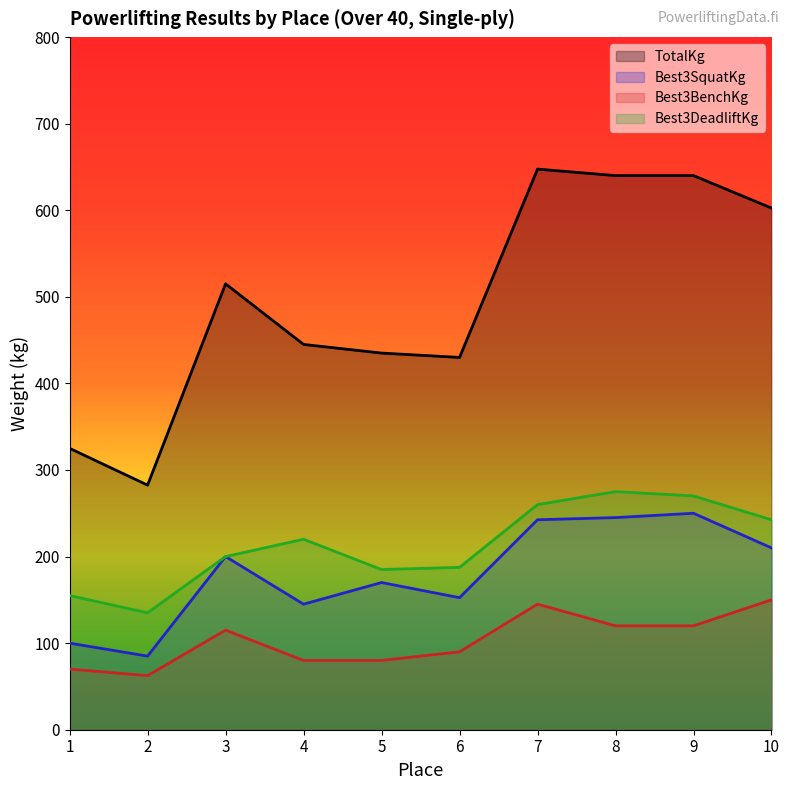

What value does the Best3DeadliftKg series have at 10?

242.5